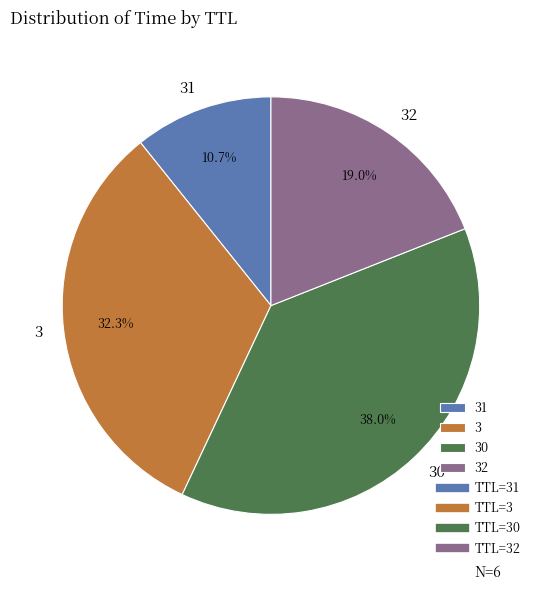

What is the largest slice in the pie chart?

30